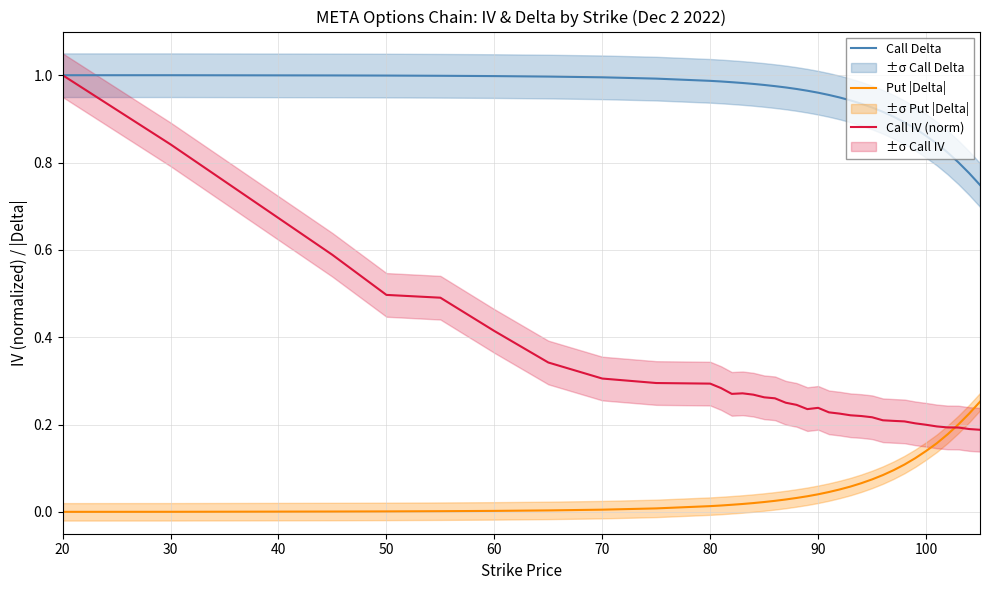

What are all the series names shown in the legend?

Call Delta, Put |Delta|, Call IV (norm)